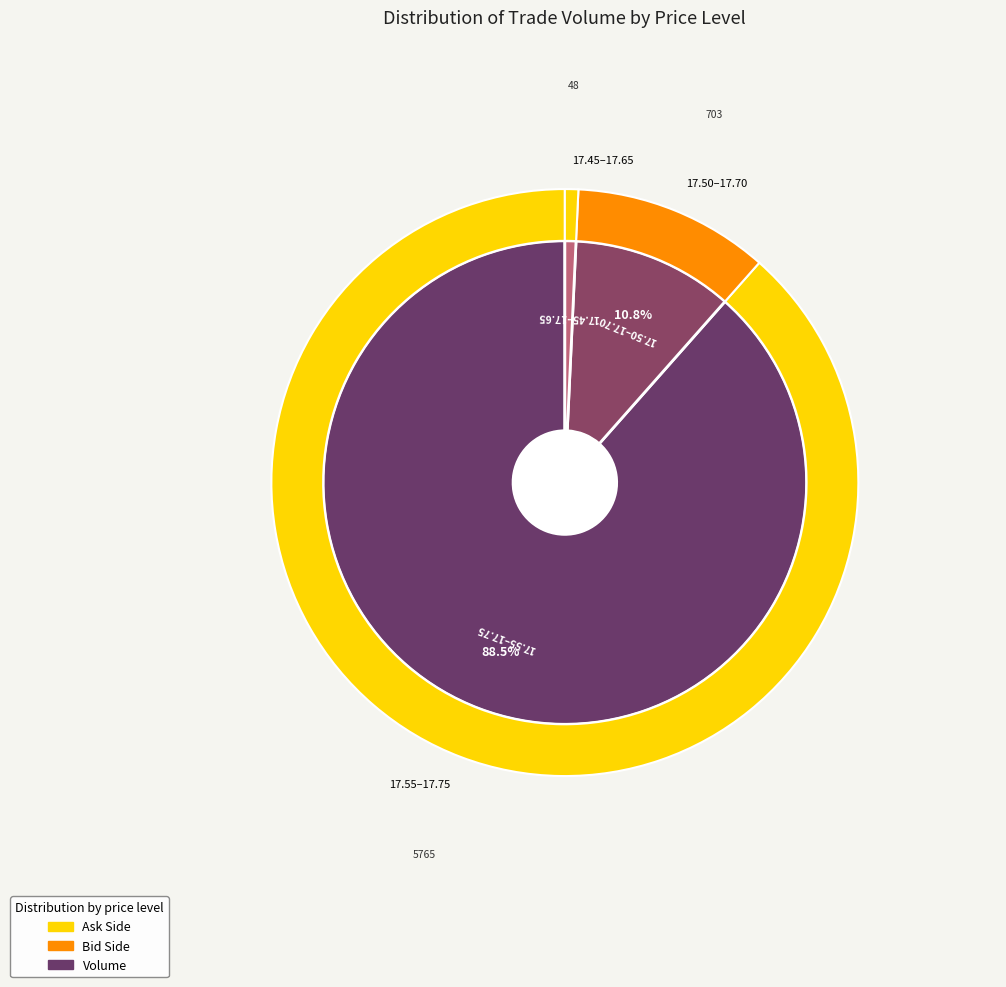

Does 17.55_17.60_17.65_17.70_17.75_ account for over 50% of the chart?

No